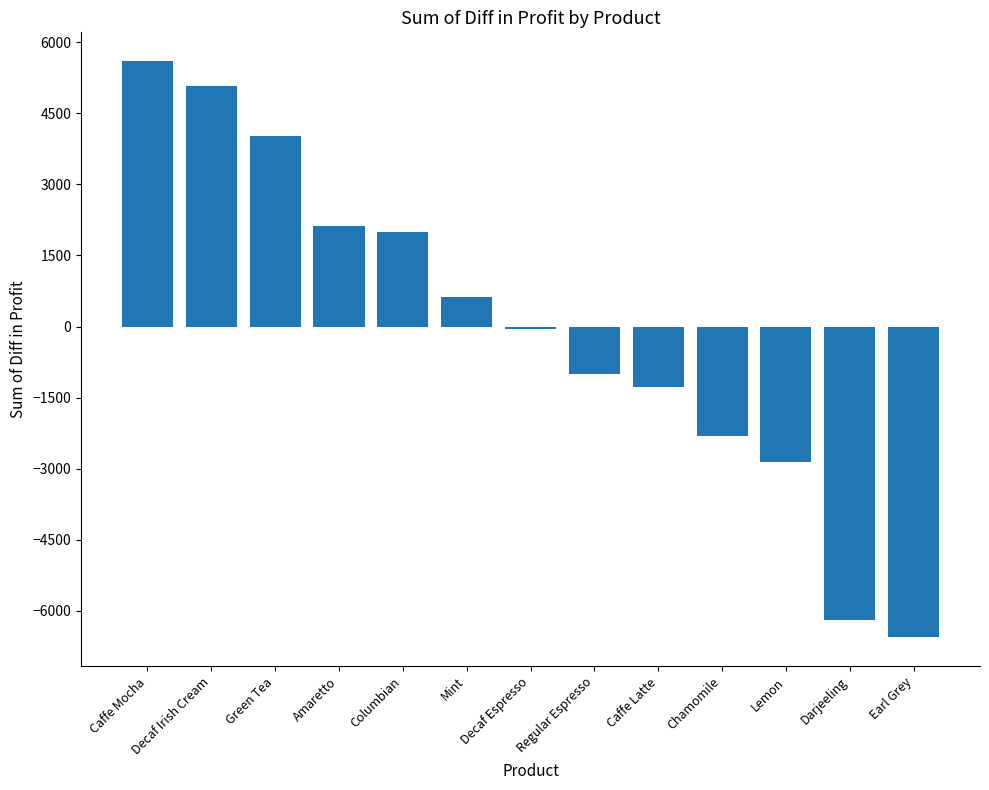

Which category has the highest value across all series?

Caffe Mocha